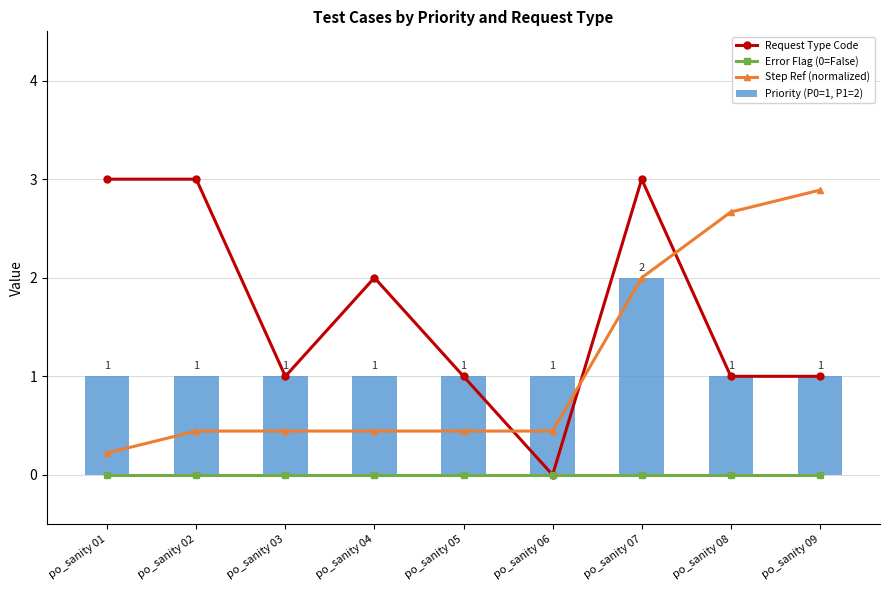

True or false: Priority (P0=1, P1=2) has a value of 1.0 at po_sanity 05.

True